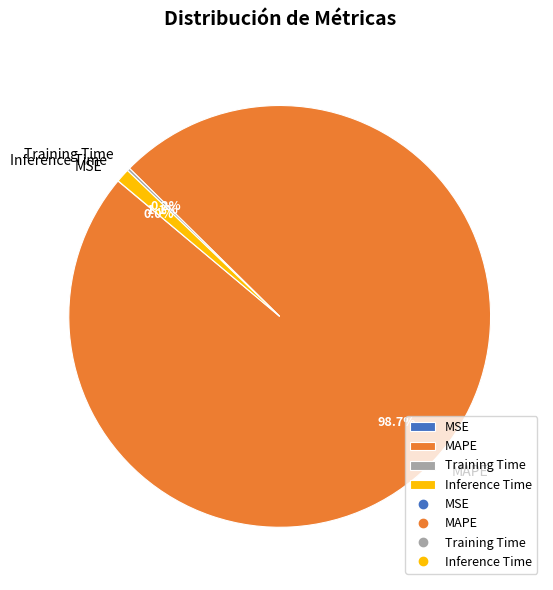

What percentage is the Inference Time slice, to the nearest percent?

1%